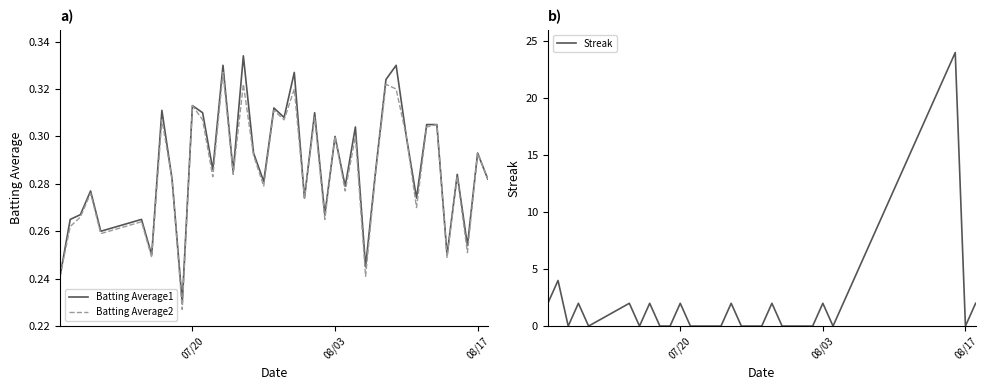

True or false: Streak and Batting Average2 cross at least once.

True